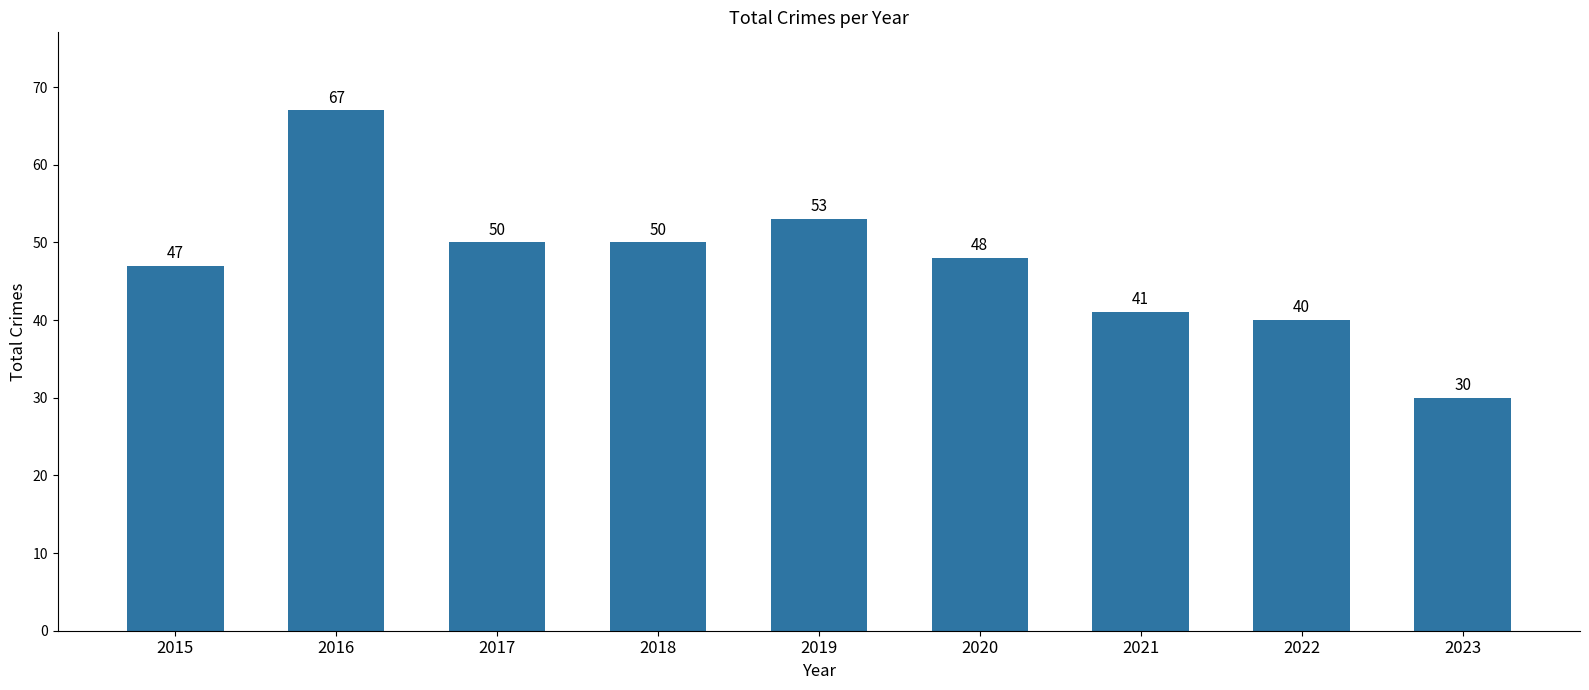

Which has a higher value, 2019 or 2016?

2016